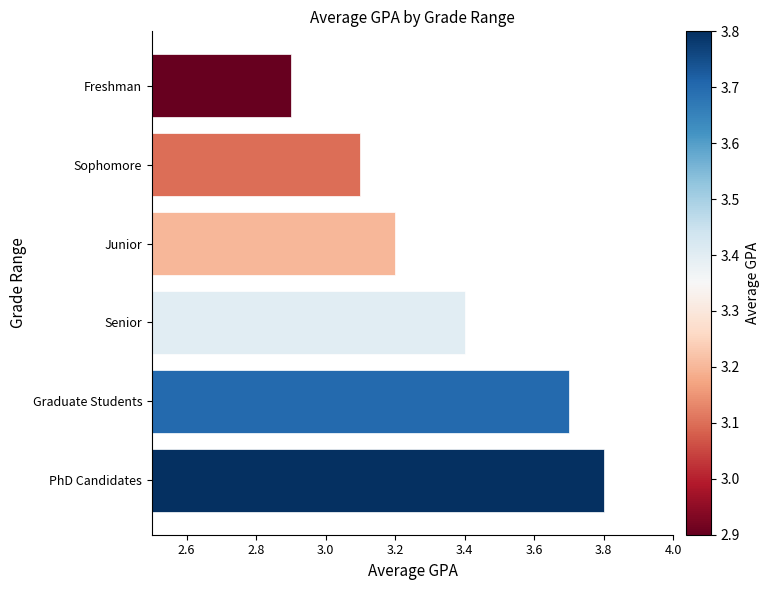

True or false: the data shows 5.0 at Junior.

False